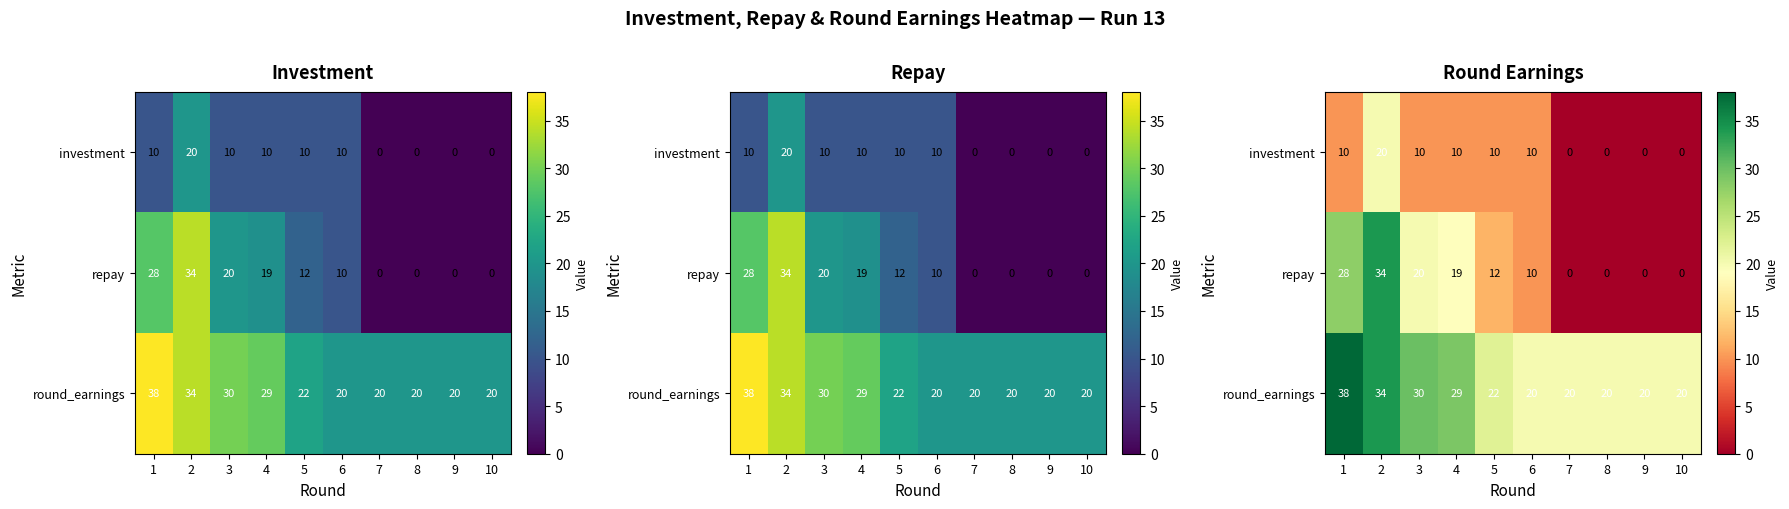

Where does the investment series first go above 10?

2